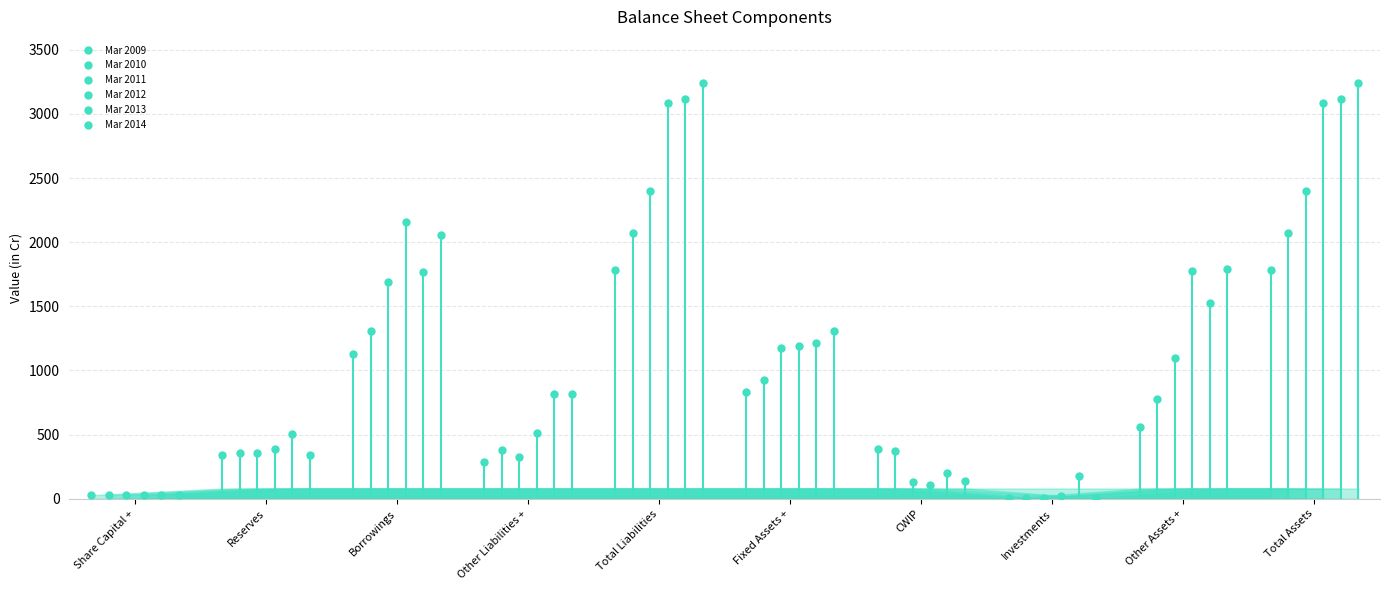

Where is the first local maximum for Mar 2010?

Borrowings